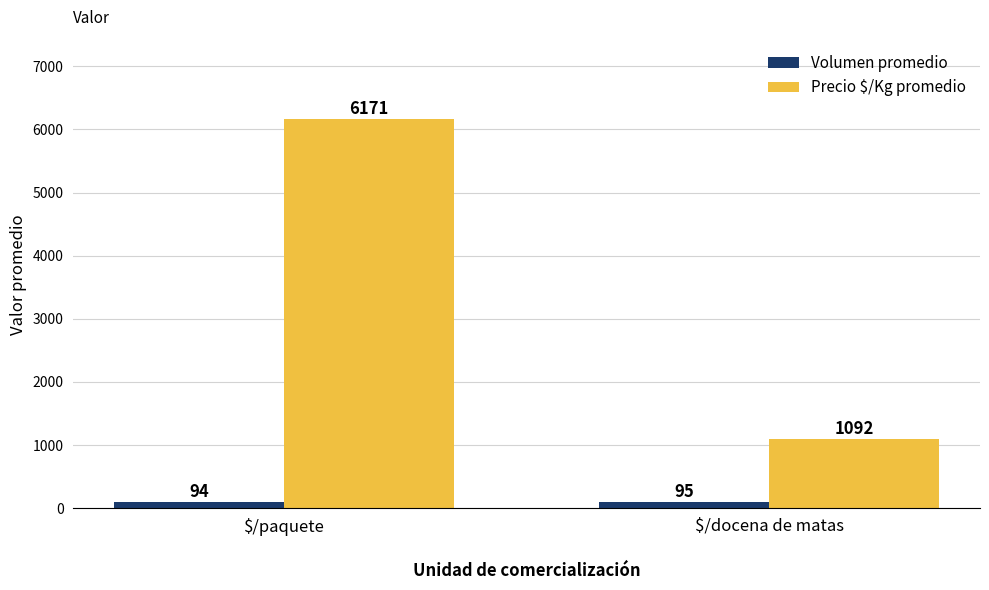

Rank the series at $/docena de matas from lowest to highest value.

Volumen promedio, Precio $/Kg promedio